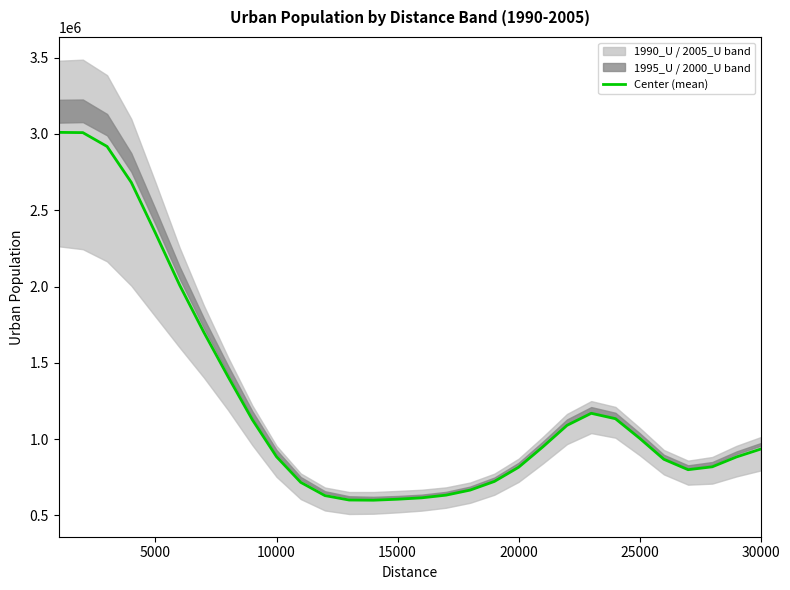

What is the minimum value for Center (mean)?

599821.9